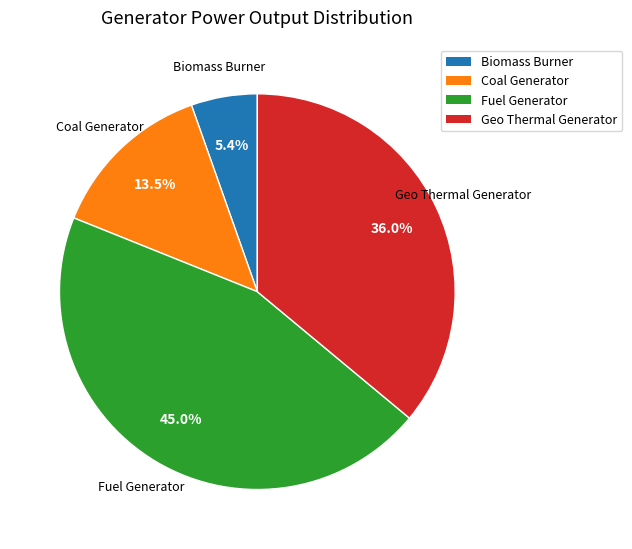

How many segments does this pie chart have?

4